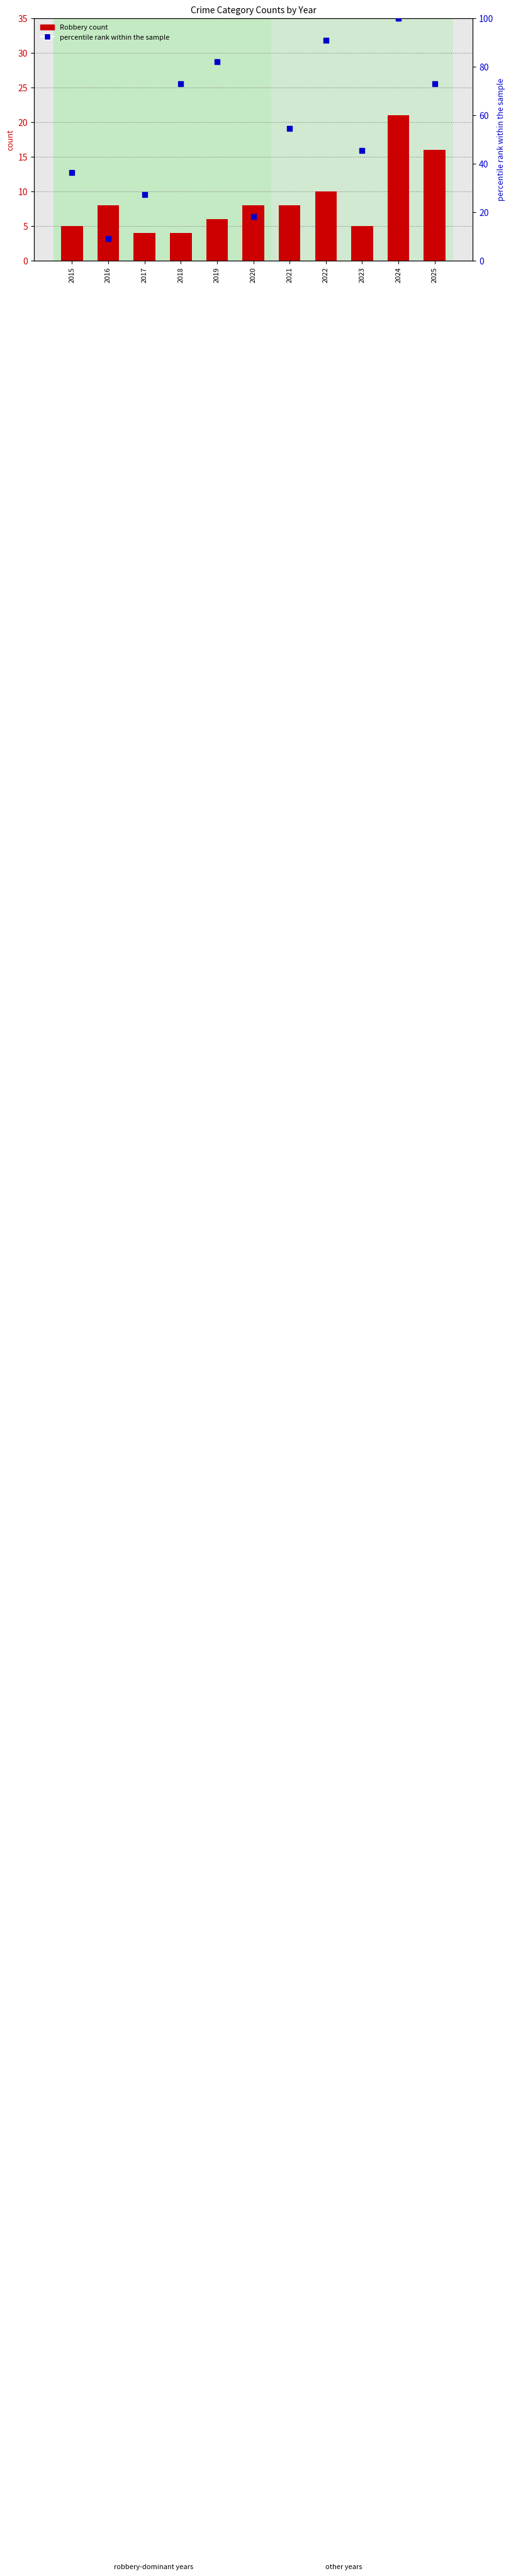

At how many categories does at least one series exceed 97?

1